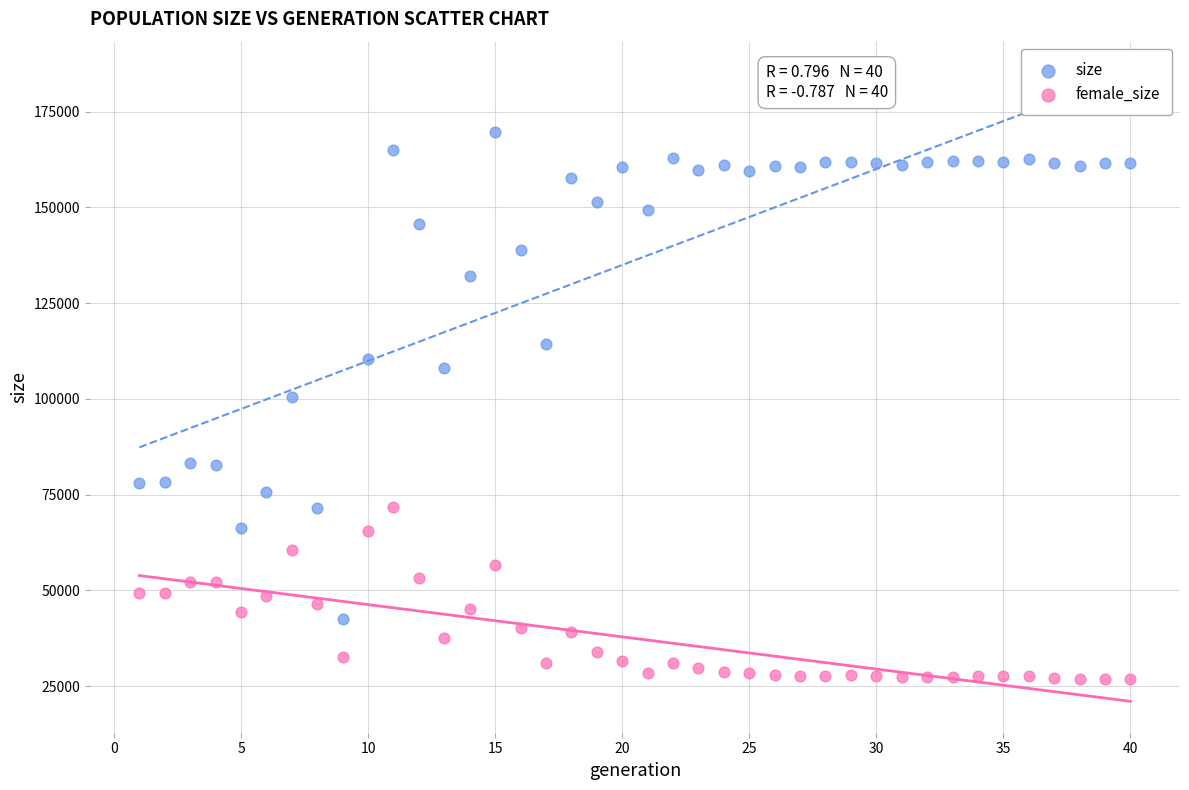

Which series reaches the maximum Y coordinate?

size